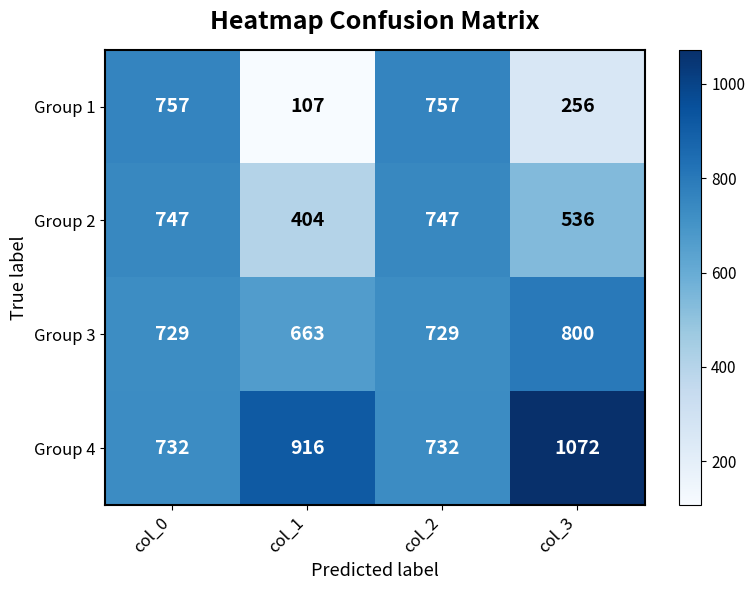

What value does the Group 2 series have at col_3, to the nearest 5?

535